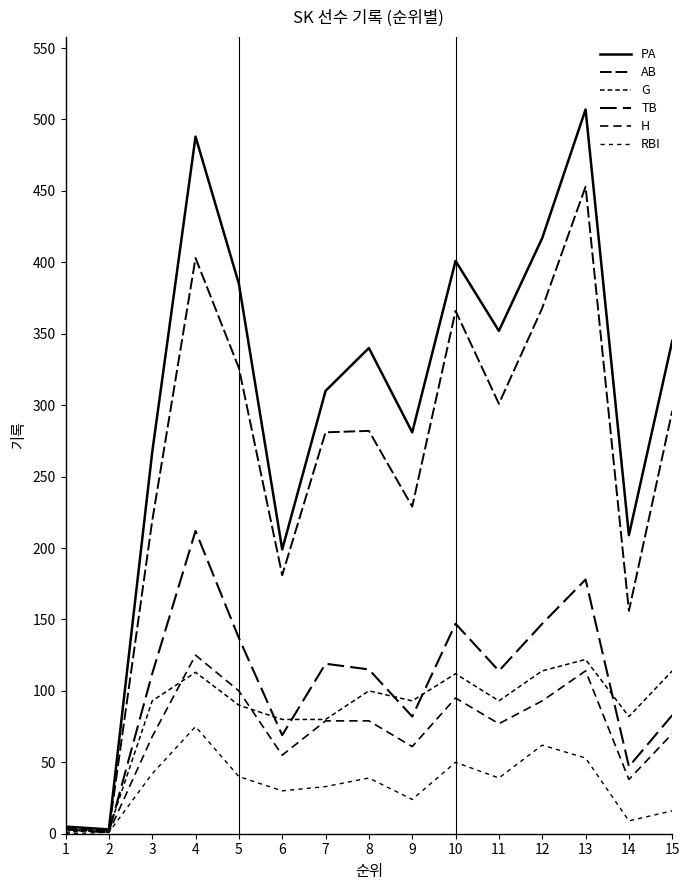

The G series shows 62 at 11. True or false?

False